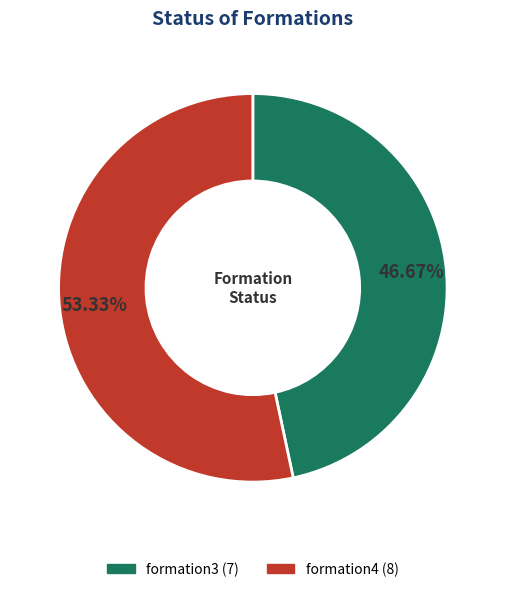

Approximately how many times larger is the value at formation3 compared to formation4?

0.9